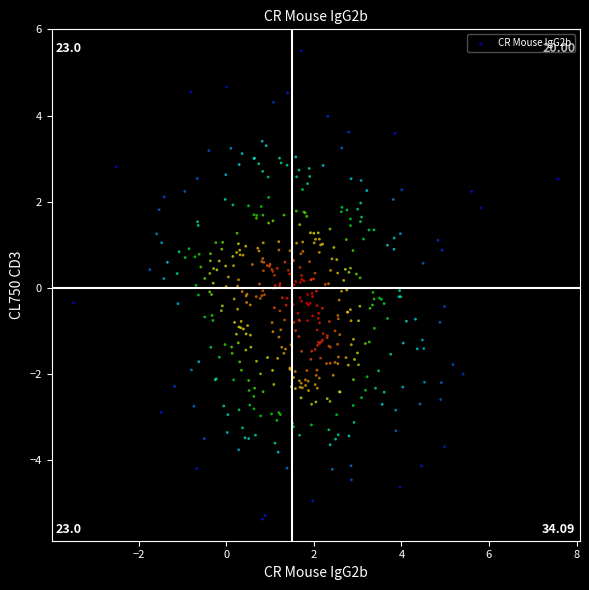

What is the range of Y values (max minus min)?

10.9